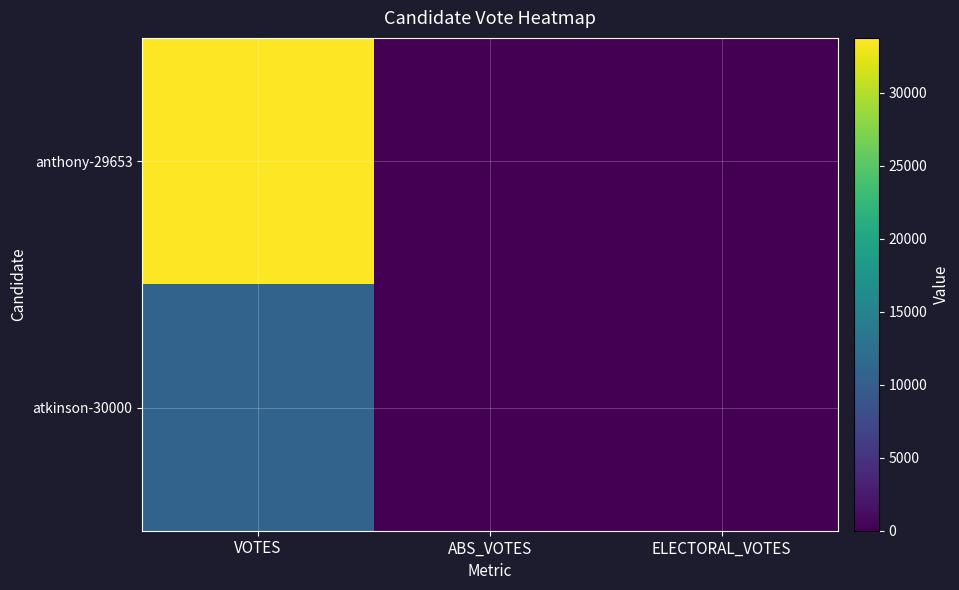

At which category does the chart reach its peak across all series?

VOTES